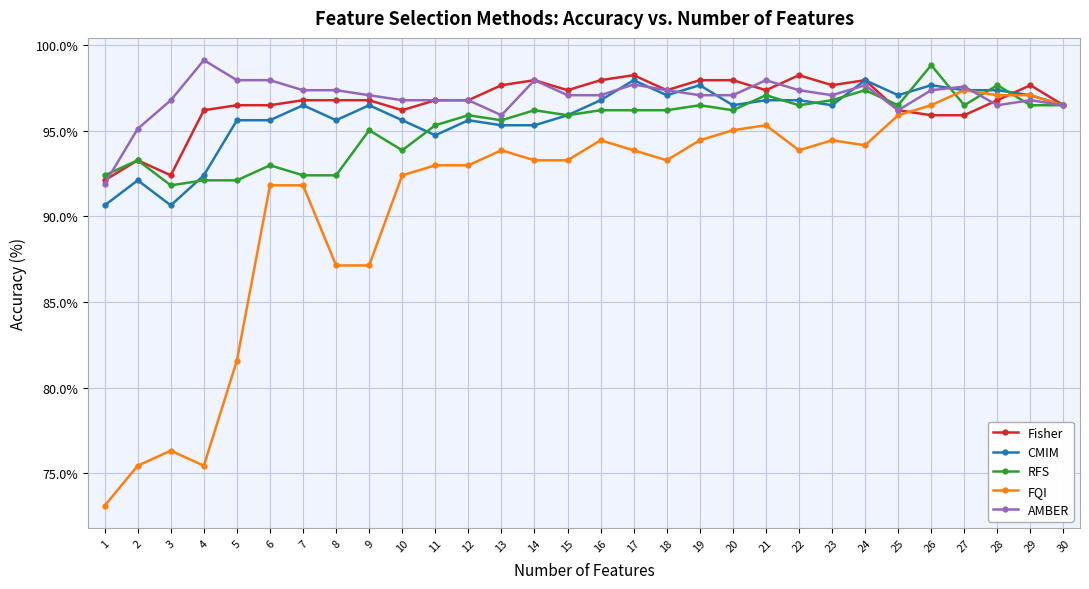

How many categories are shown in the chart?

30